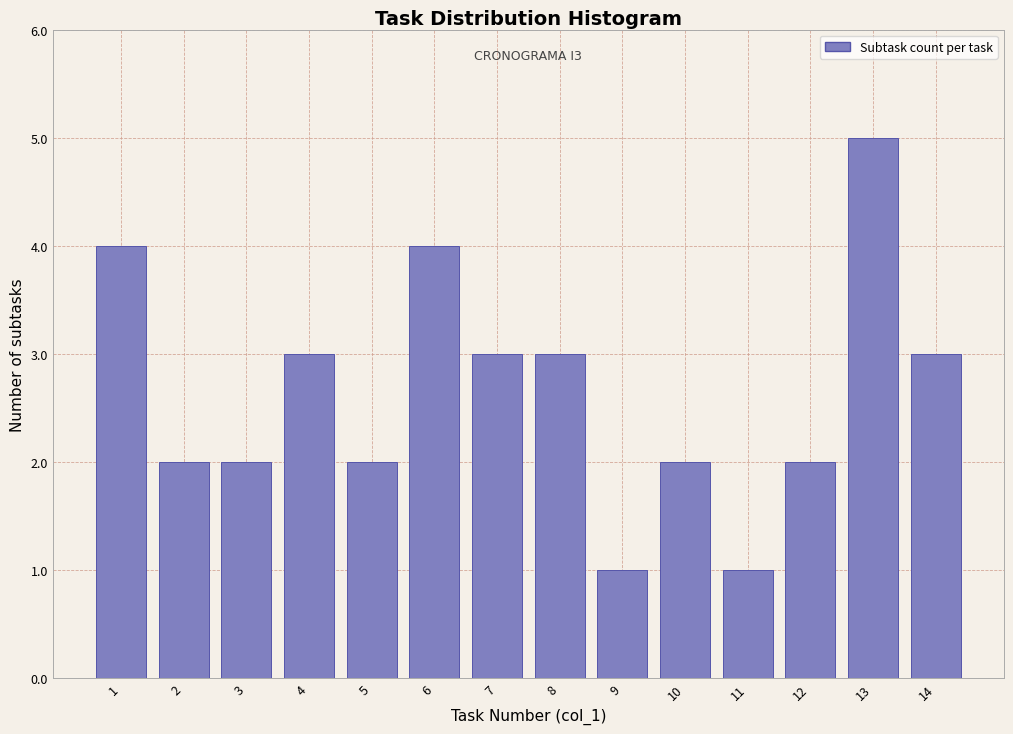

Reading left to right, transcribe all the data shown in this chart.

1=4	2=2	3=2	4=3	5=2	6=4	7=3	8=3	9=1	10=2	11=1	12=2	13=5	14=3